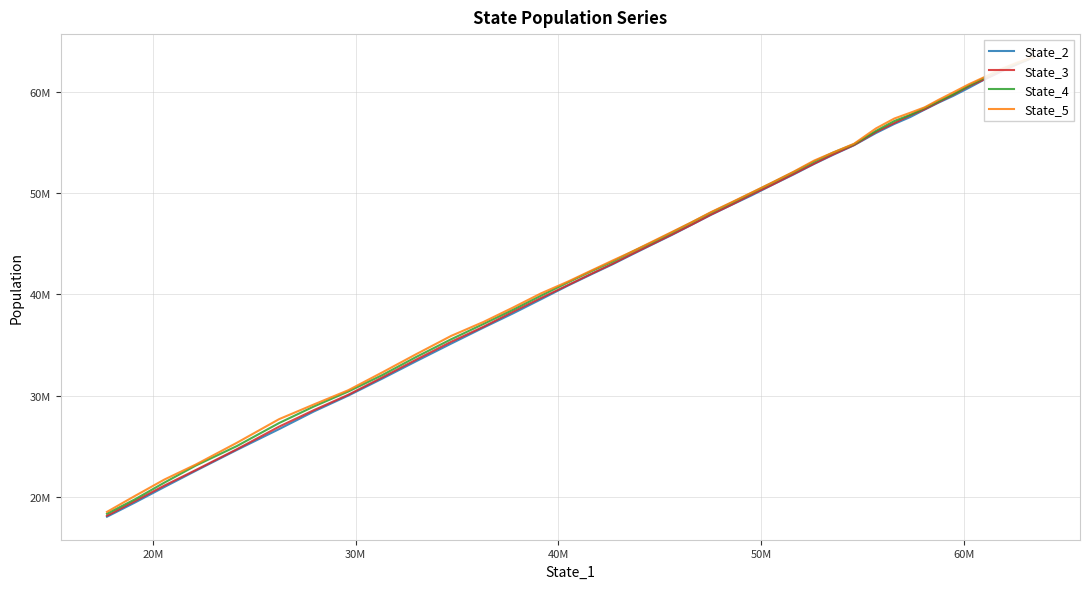

True or false: State_4 has more than 0 interior local peaks.

False